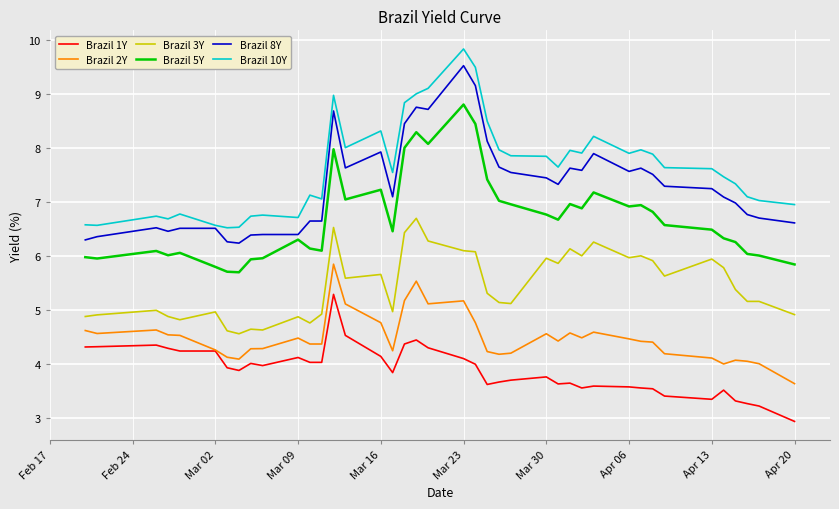

Rank the series by their maximum value, from lowest to highest.

Brazil 1Y, Brazil 2Y, Brazil 3Y, Brazil 5Y, Brazil 8Y, Brazil 10Y